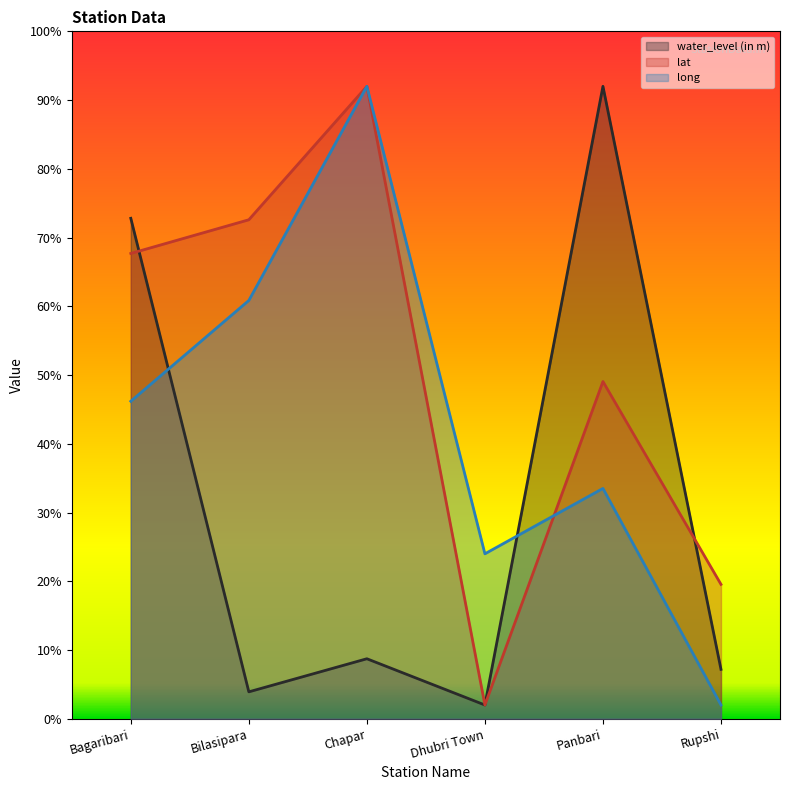

What is the spread (max minus min) of values at Rupshi?

17.5